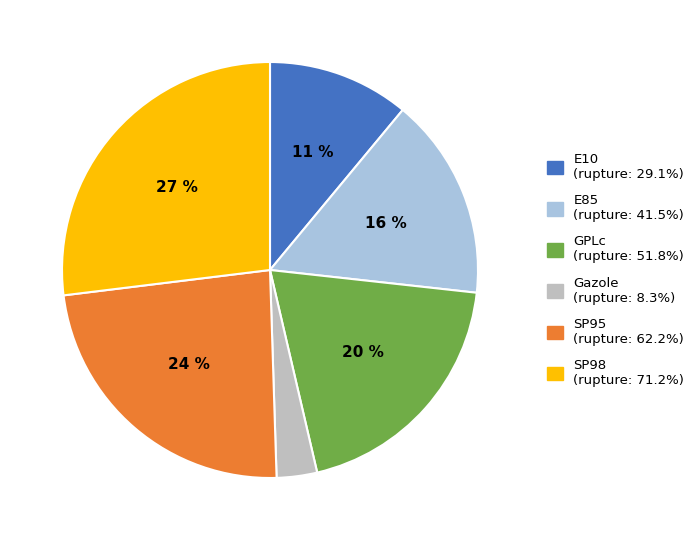

How many slices are in this pie chart?

6